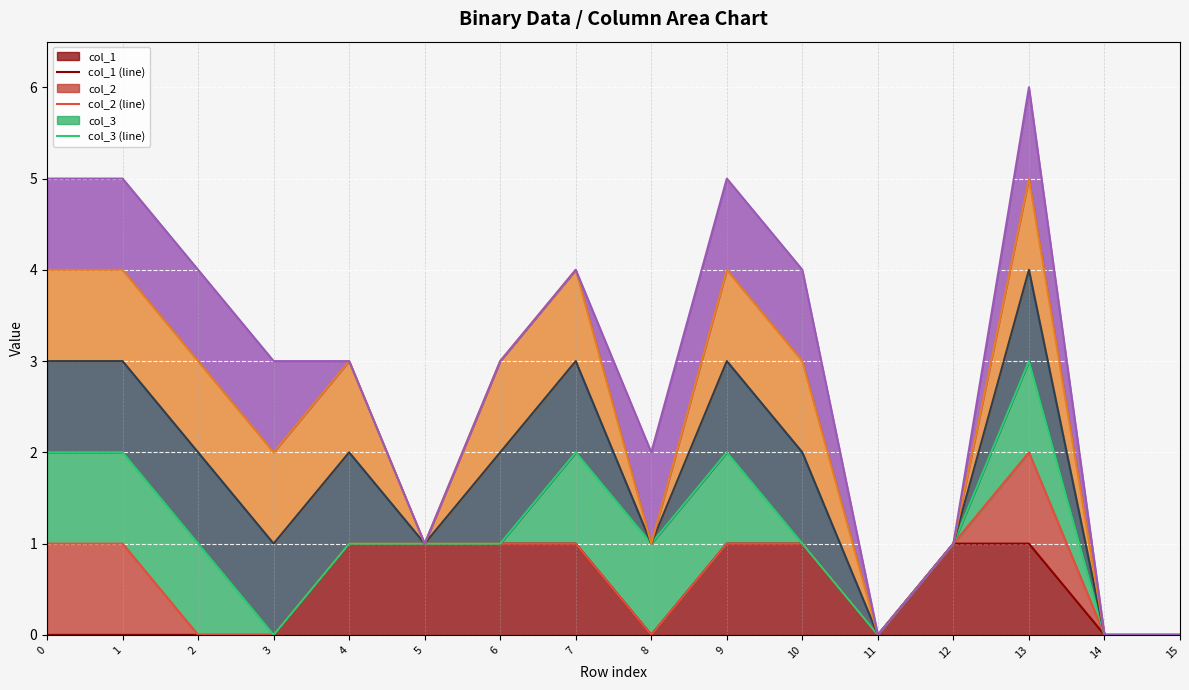

How many col_2 (line) values are between 0 and 1?

15